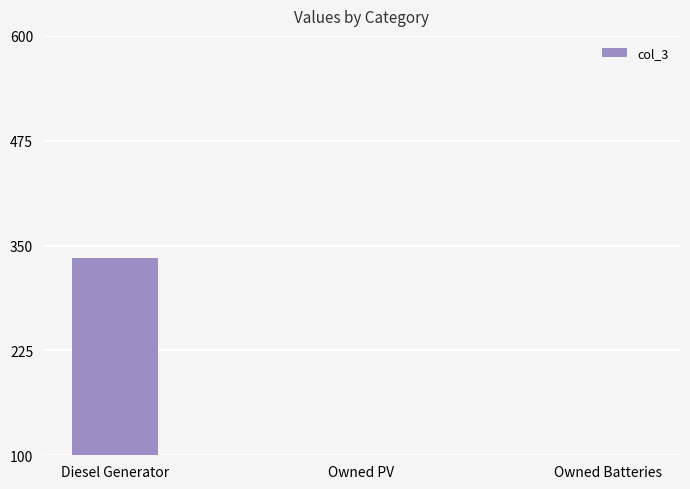

Is it true that the value at Diesel Generator is 68?

False